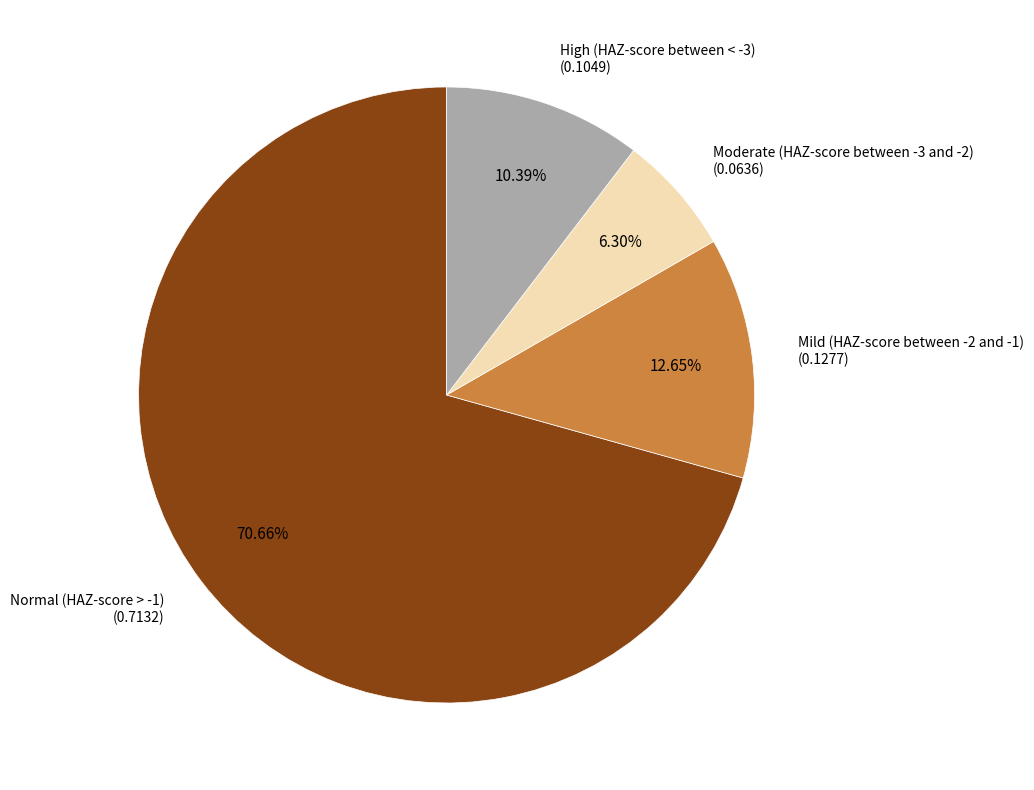

Does any single category account for the majority?

Yes